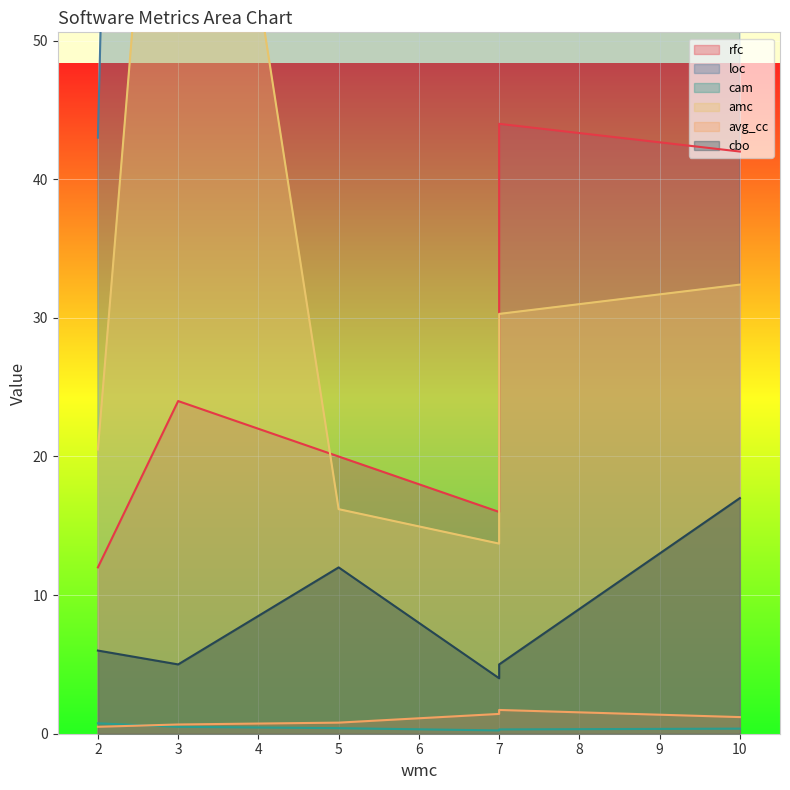

At which label does loc first exceed 219?

3